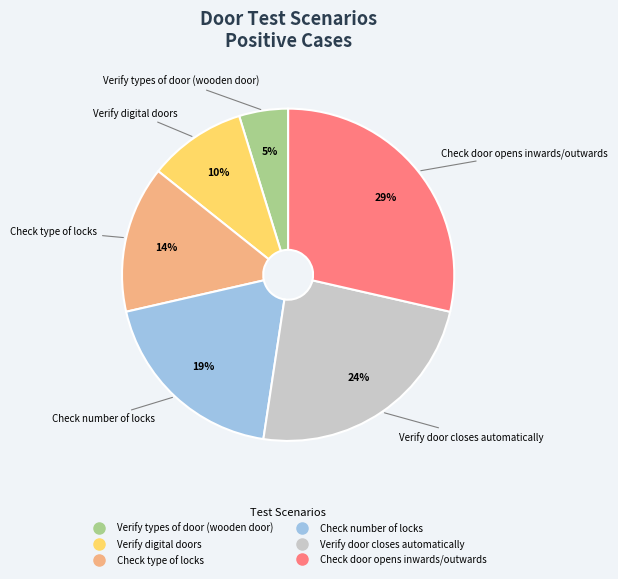

Is there a majority slice in this chart?

No